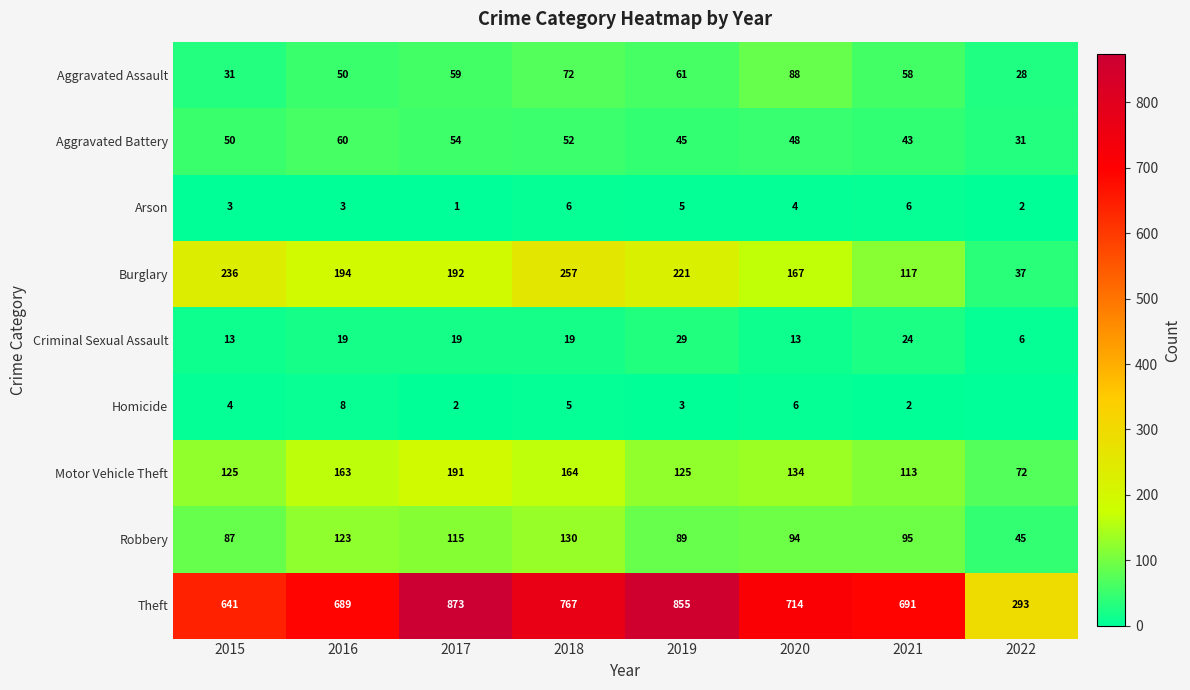

Which series changed the most between 2018 and 2020?

Burglary